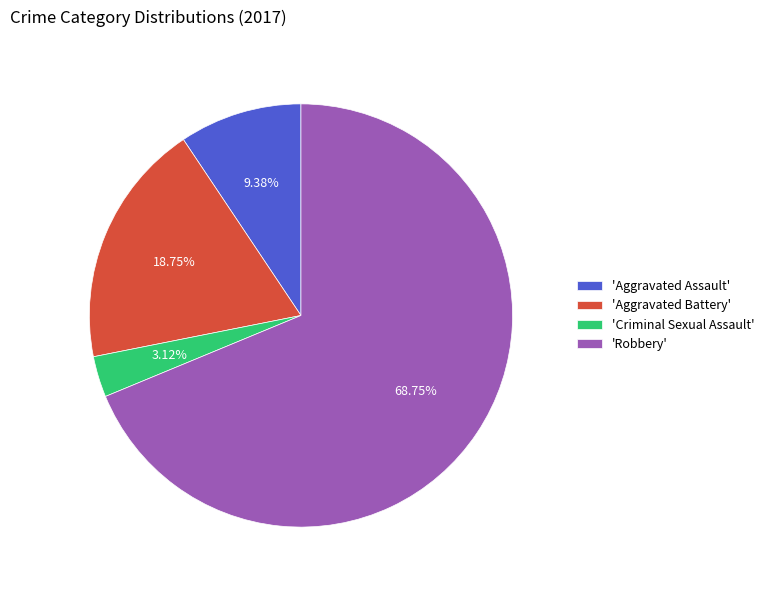

What is the largest slice in the pie chart?

'Robbery'